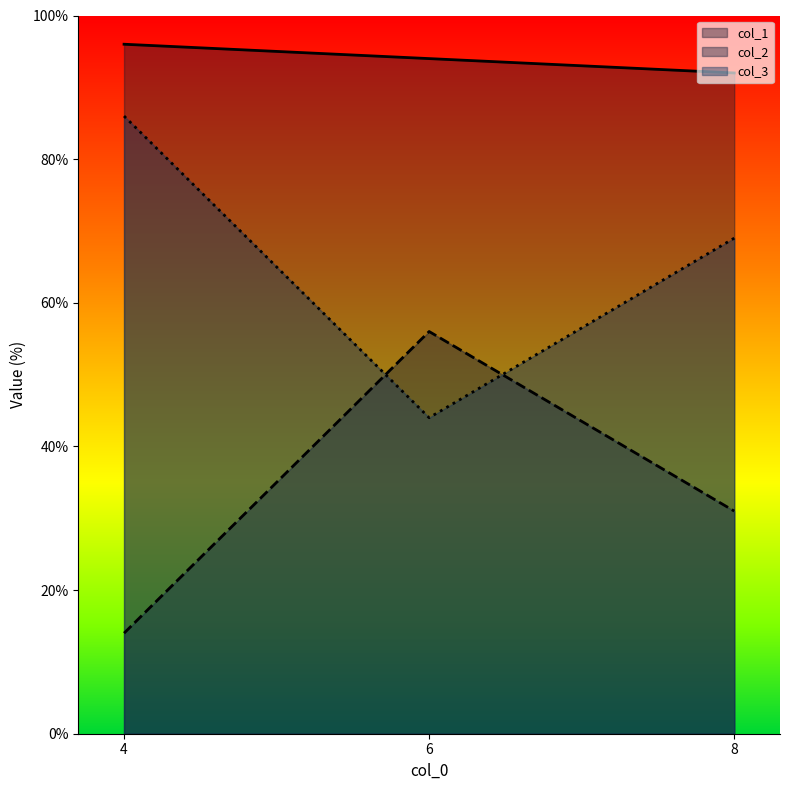

What is the sum of all col_3 values?

199